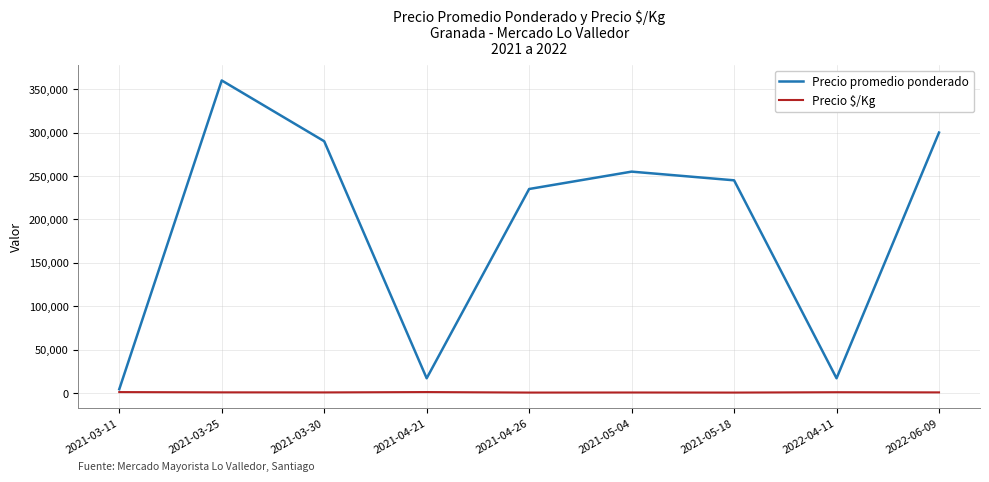

Between 2021-05-04 and 2021-05-18, which series saw the biggest shift?

Precio promedio ponderado